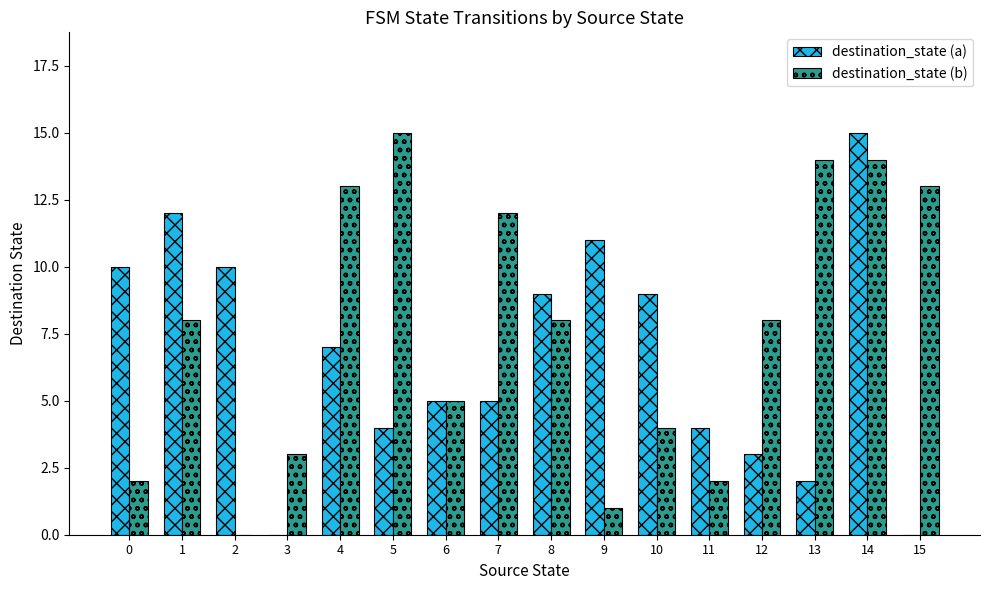

Which series changed the most between 2 and 10?

destination_state (b)